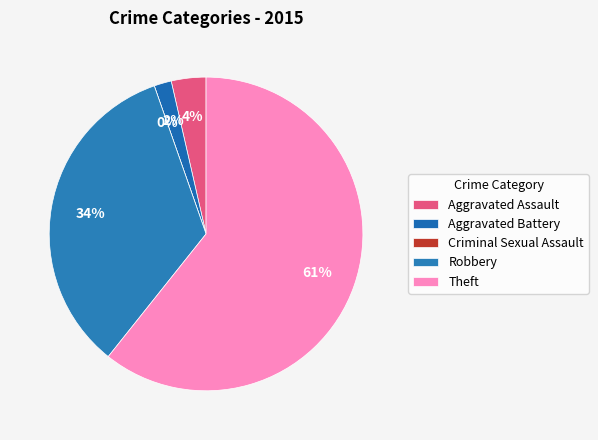

Which category has the smallest portion of the pie?

Criminal Sexual Assault